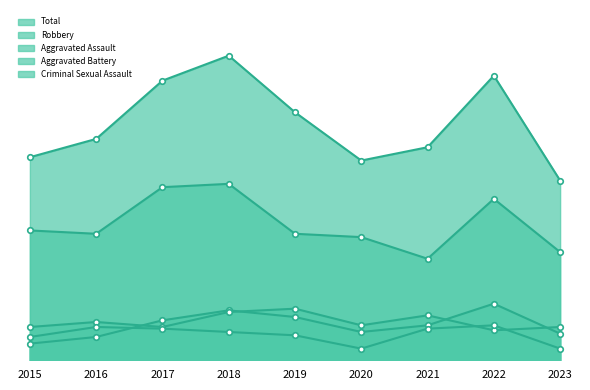

The value of Total at 2017 is 168. True or false?

True